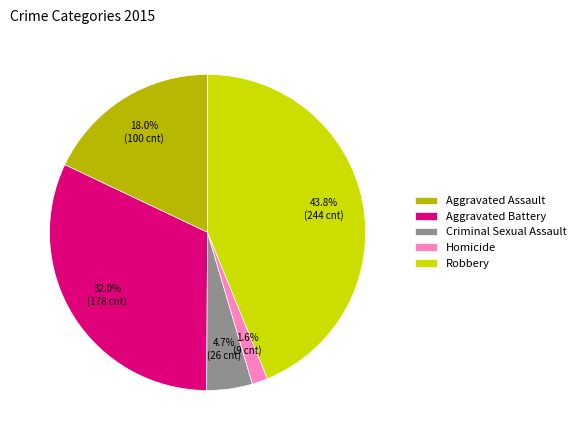

Between Aggravated Assault and Criminal Sexual Assault, which is larger?

Aggravated Assault